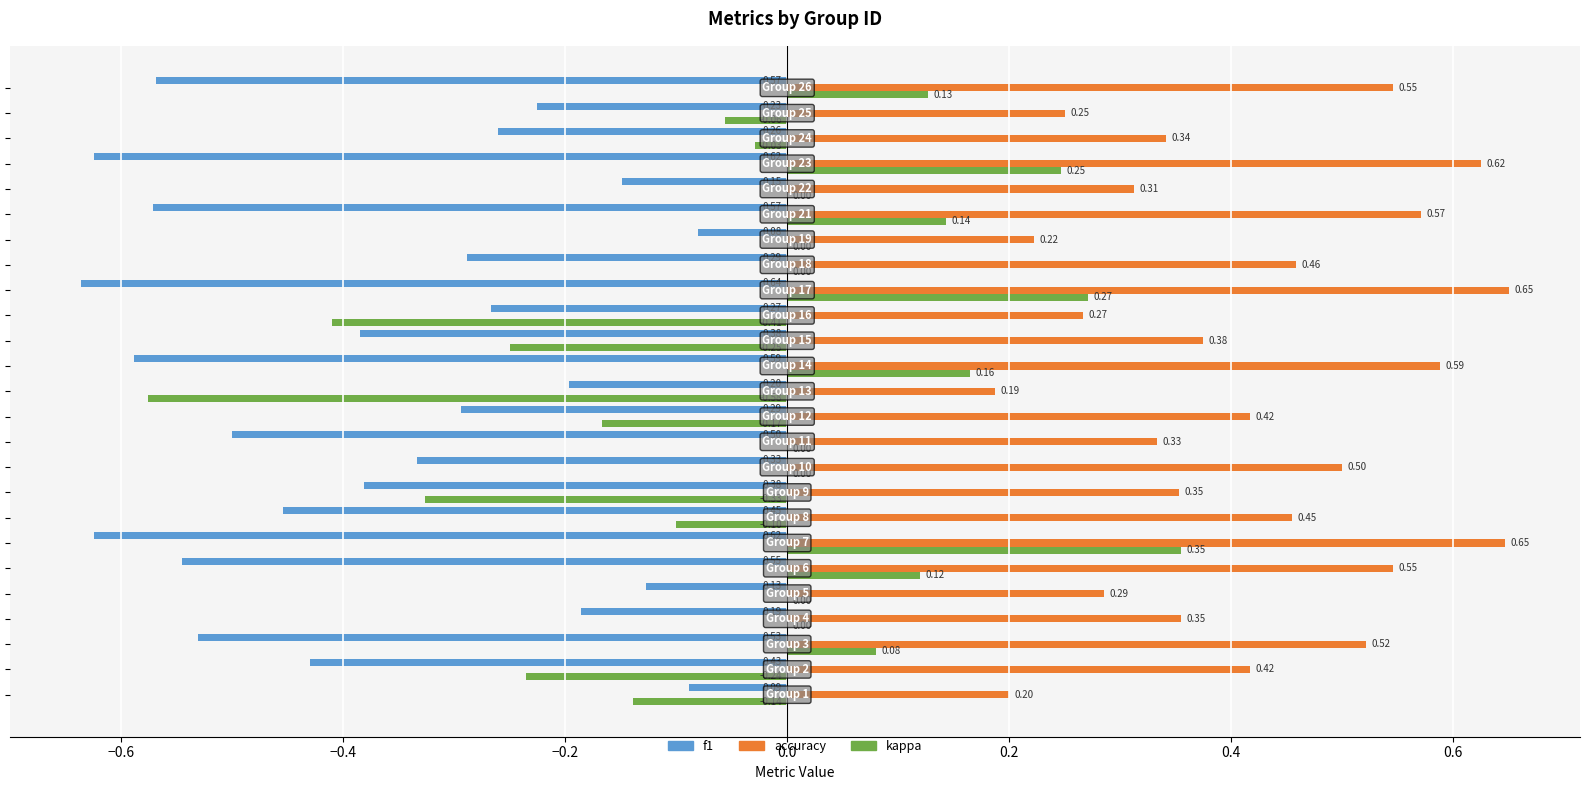

What are all the series names shown in the legend?

f1, accuracy, kappa